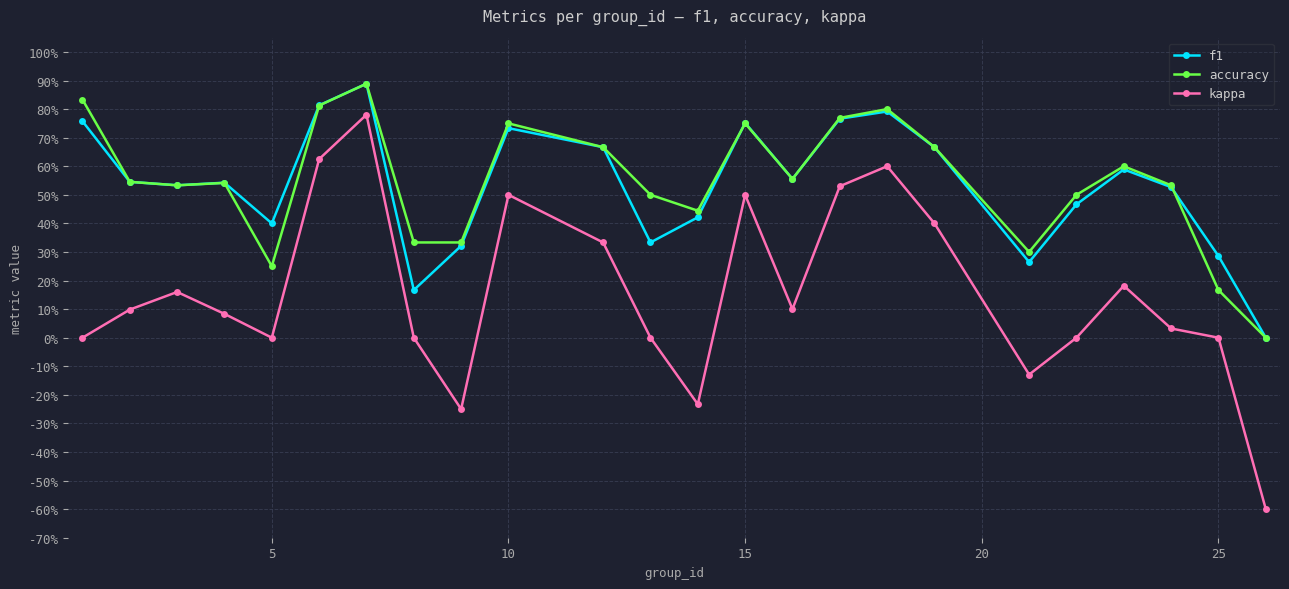

In accuracy, how many points are lower than both neighbors (excluding endpoints)?

5